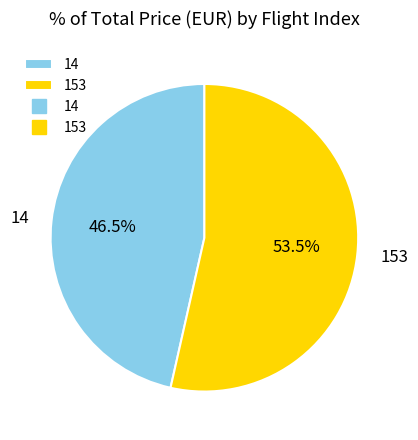

What is the majority slice?

153